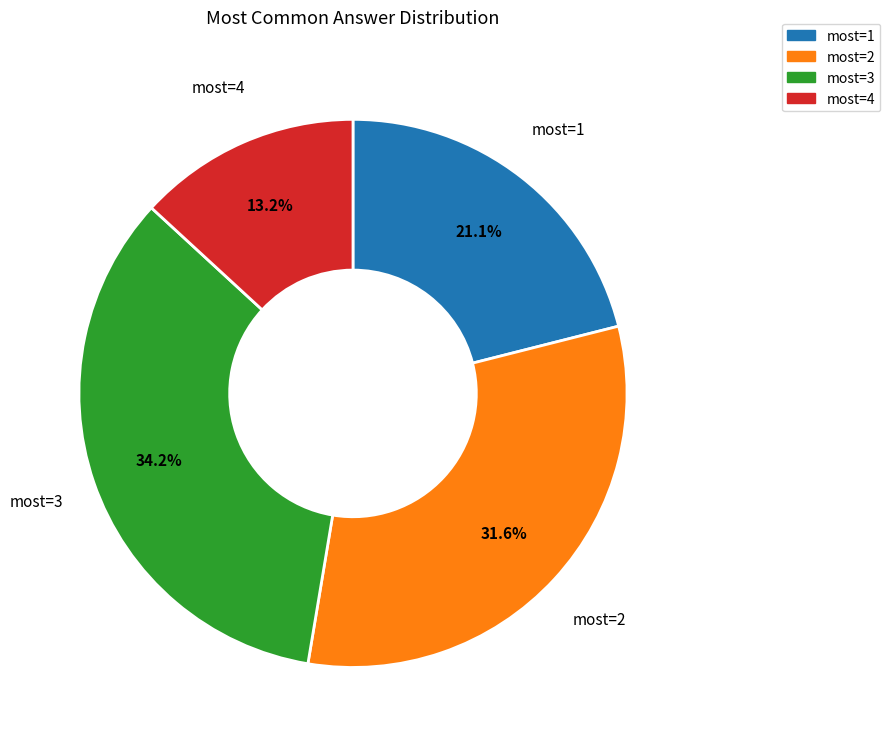

Rank the categories by value from lowest to highest.

most=4, most=1, most=2, most=3